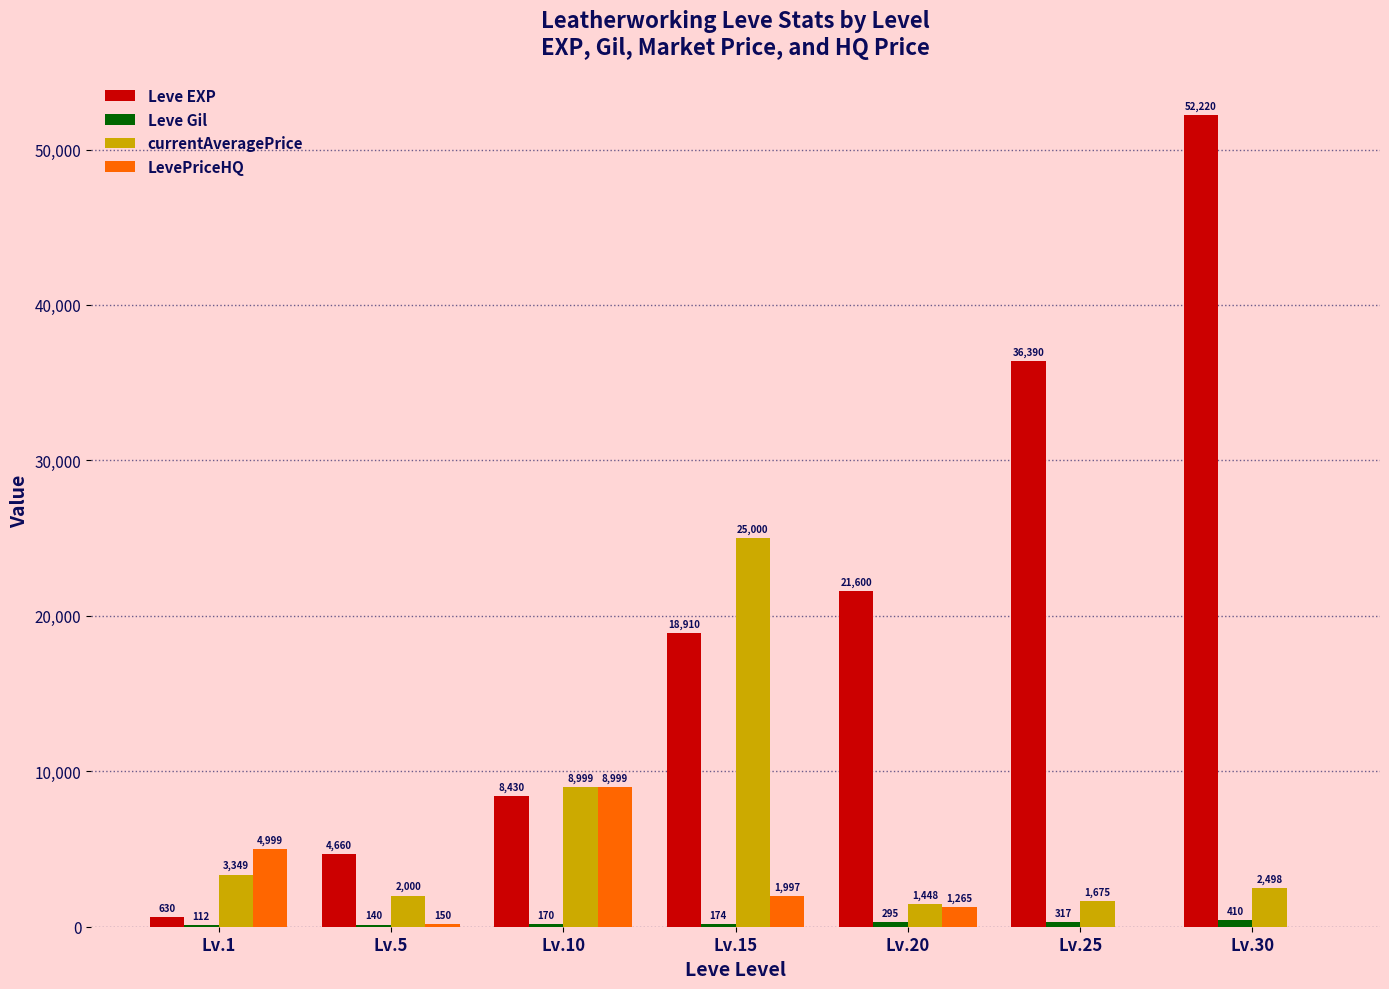

The value of currentAveragePrice at Lv.15 is 16178. True or false?

False